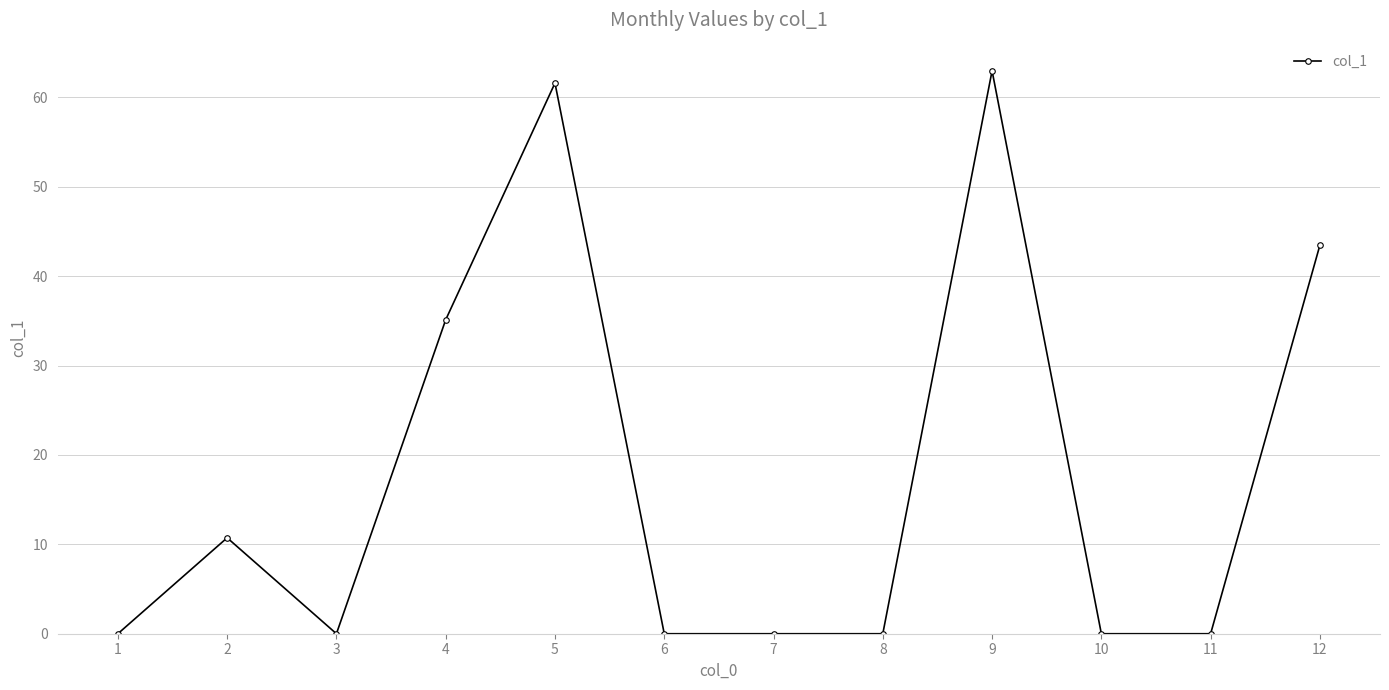

True or false: the data shows 46.4 at 4.

False